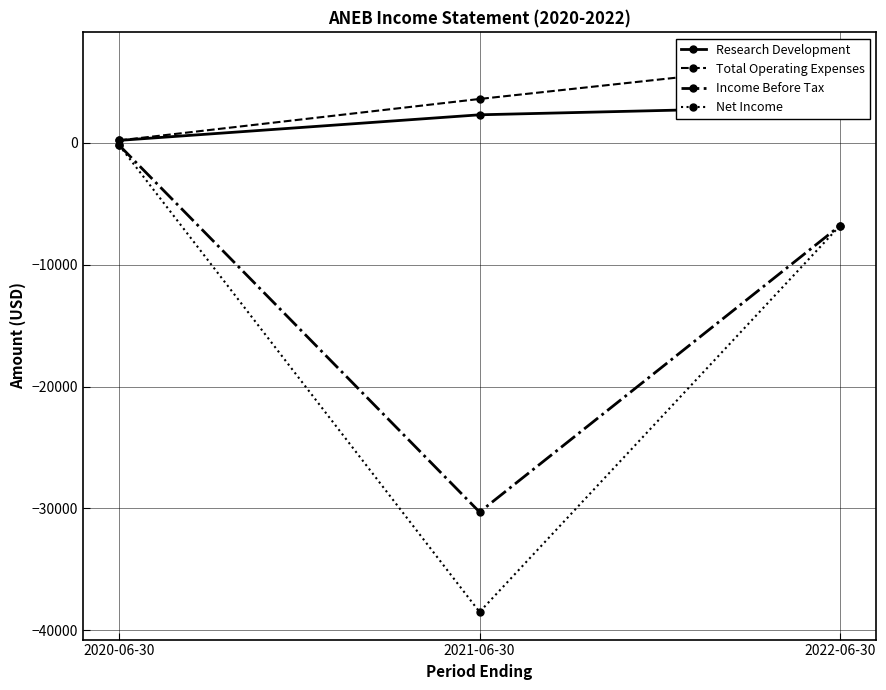

What value does the Net Income series have at 2021-06-30, to the nearest 50?

-38500